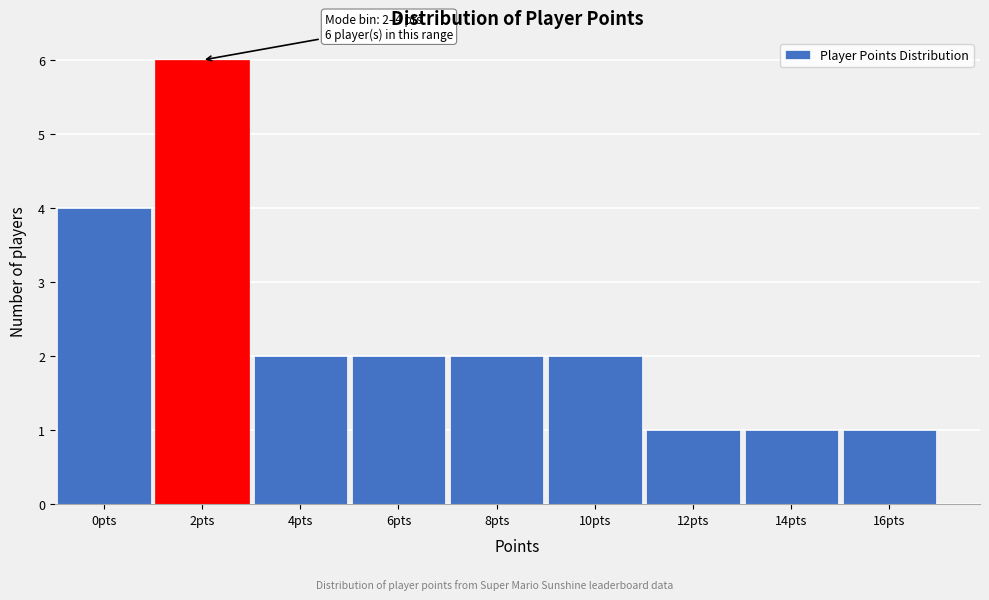

Reading right to left, what are all the values shown in this chart?

1	1	1	2	2	2	2	6	4